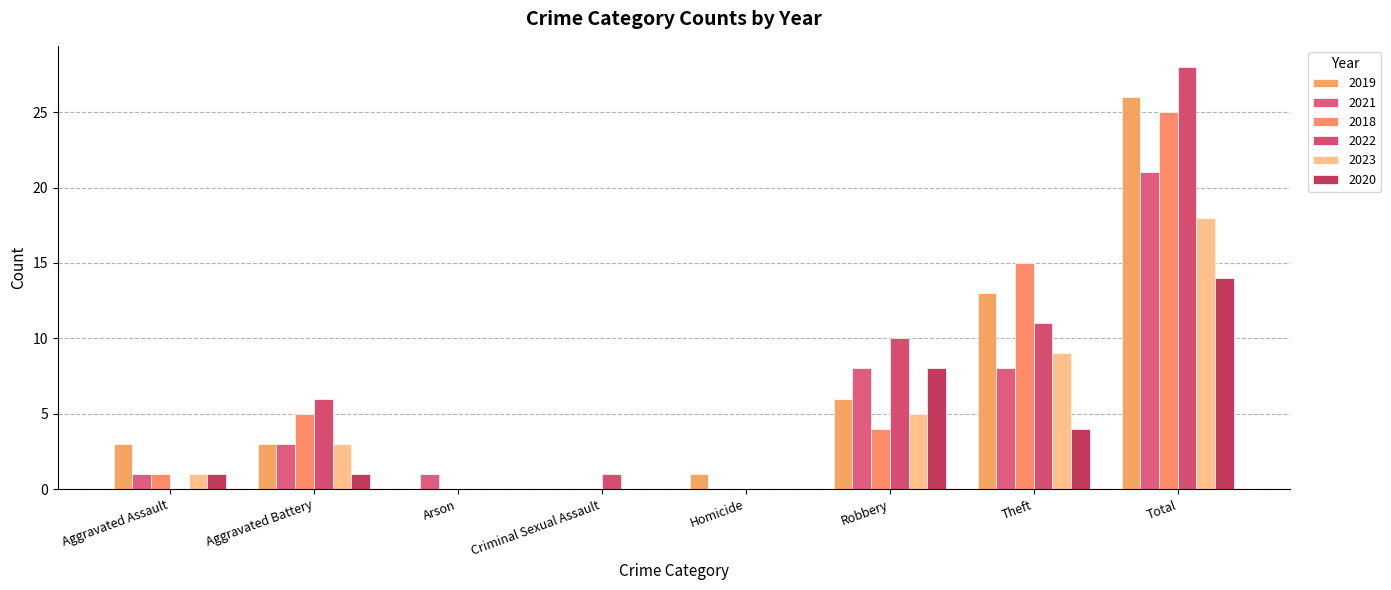

Which series changed the most between Criminal Sexual Assault and Theft?

2018